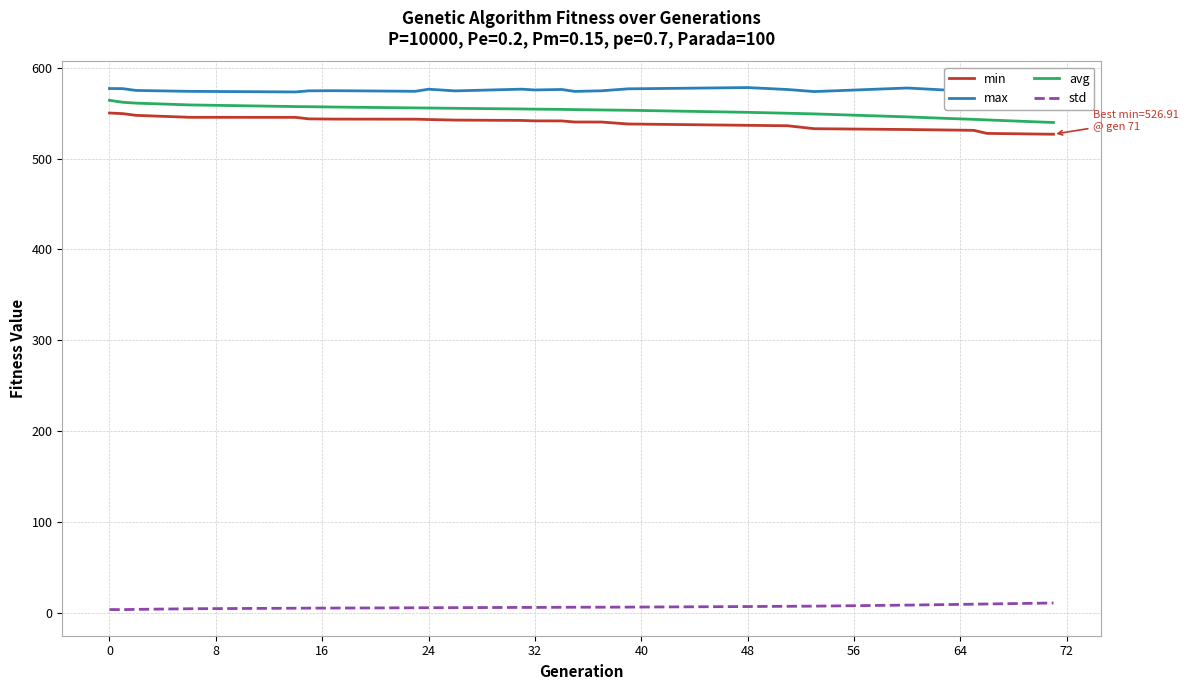

What is the maximum value shown in the chart?

578.3